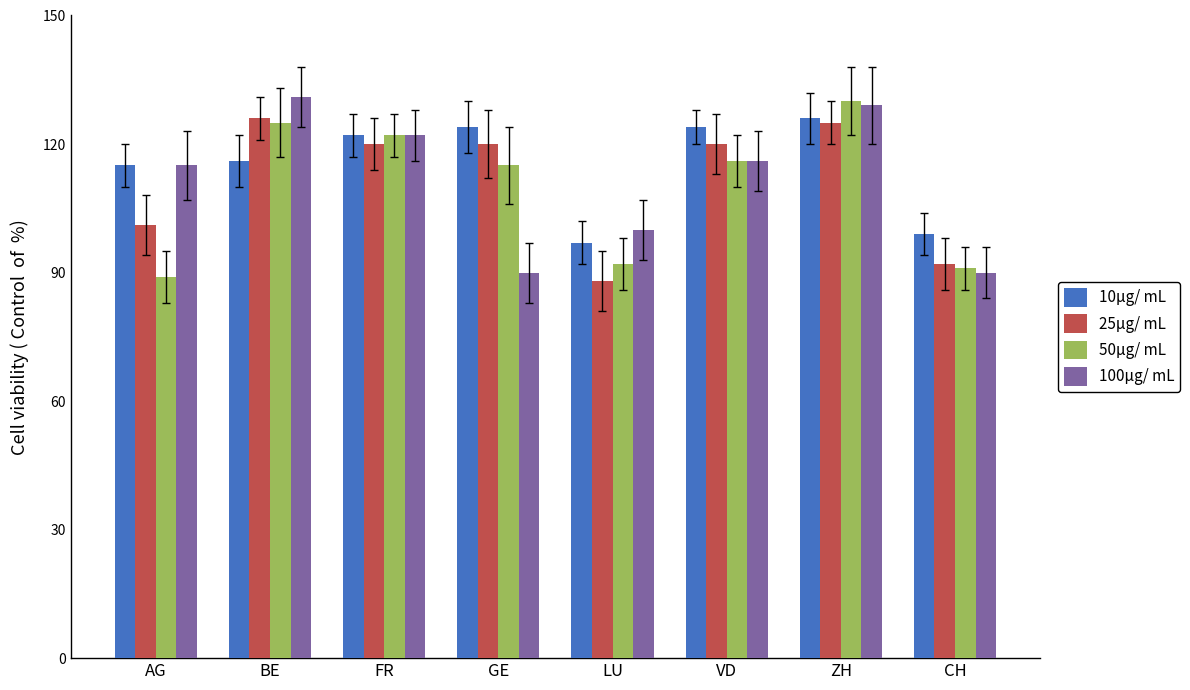

How many data points in 10μg/ mL are less than 122?

4